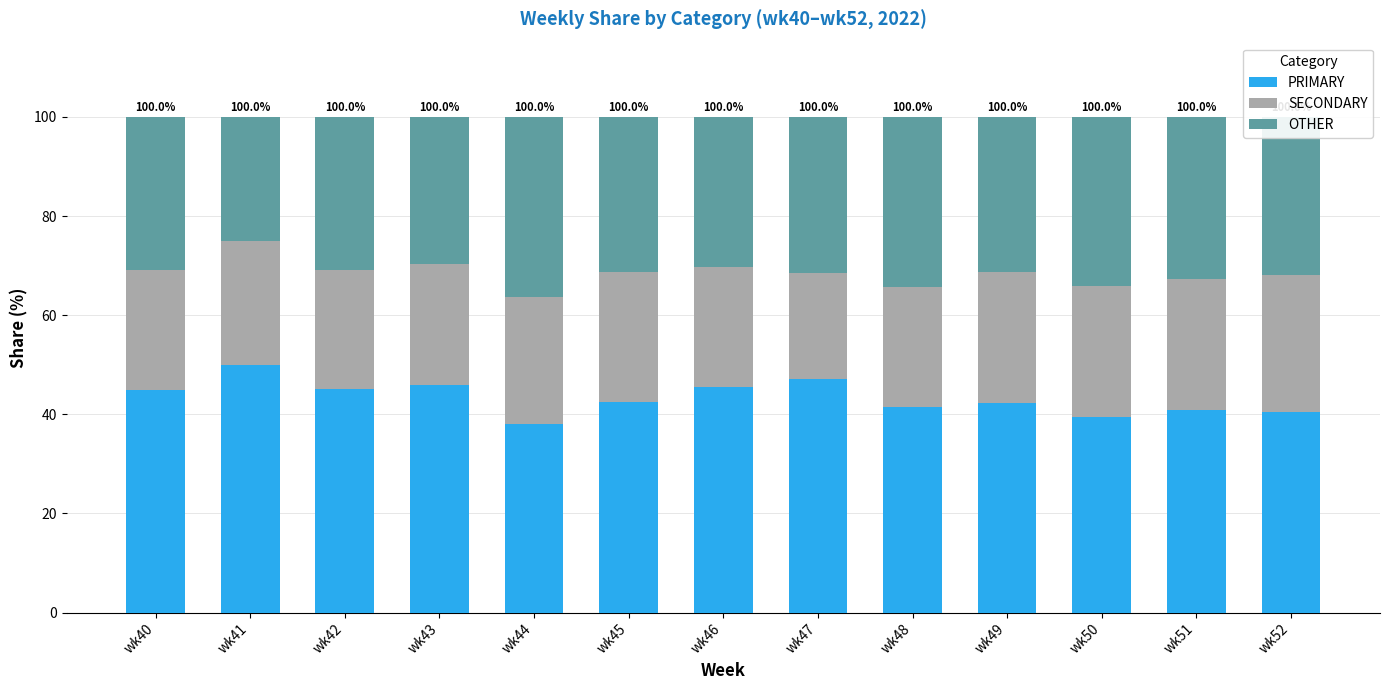

Count the number of categories in the chart.

13